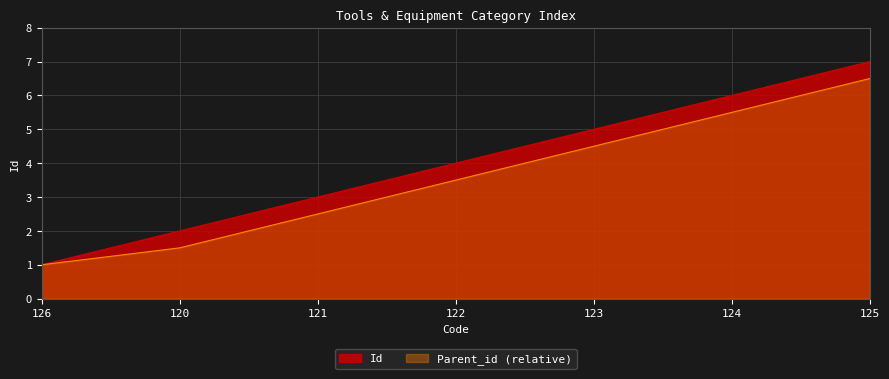

Count the values in the range 2 to 6.

5